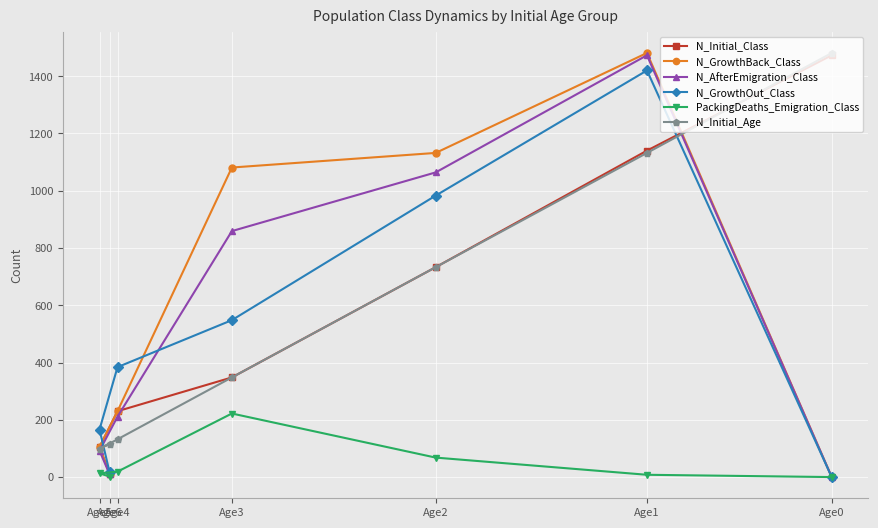

At which category does N_GrowthBack_Class reach its first local peak?

Age1